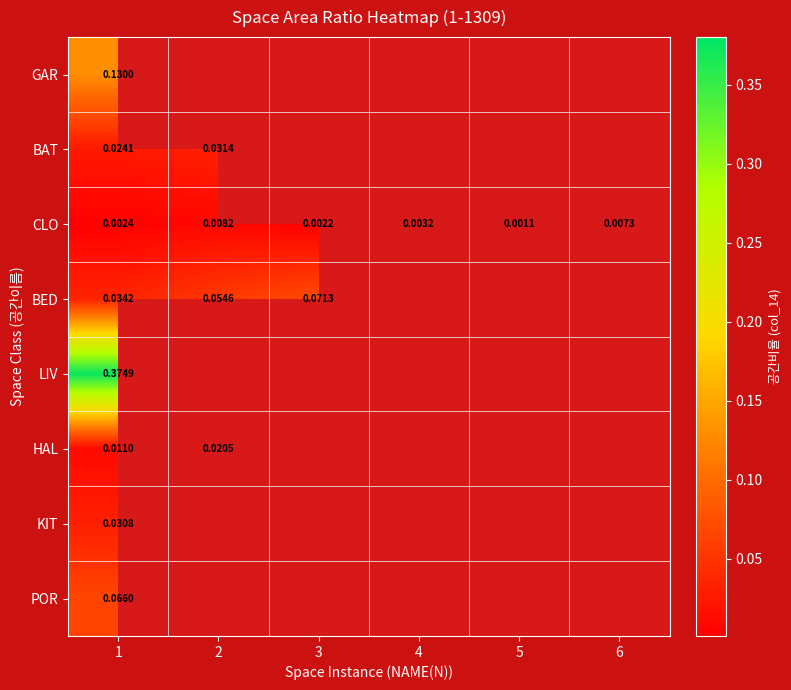

How many distinct data groups are displayed?

8